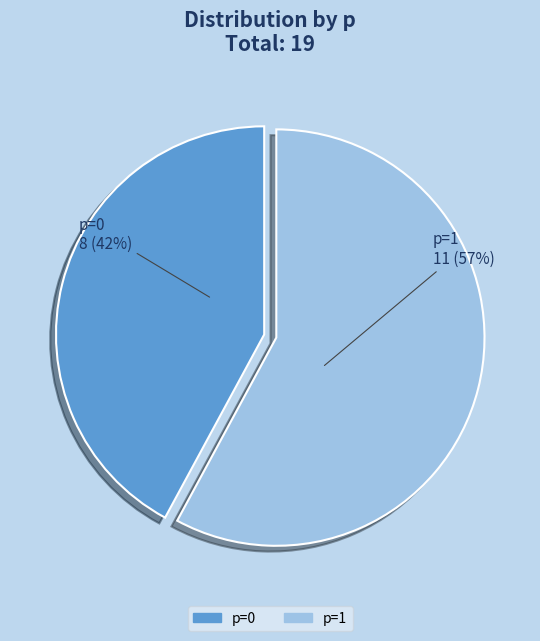

Is 0 the majority of the pie?

No